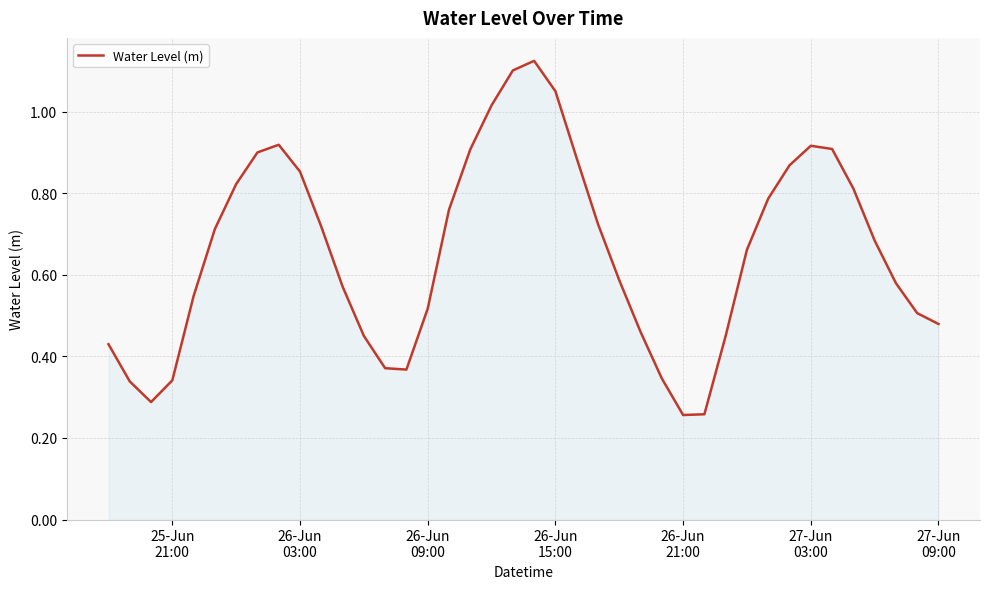

Does the chart have visible grid lines?

Yes